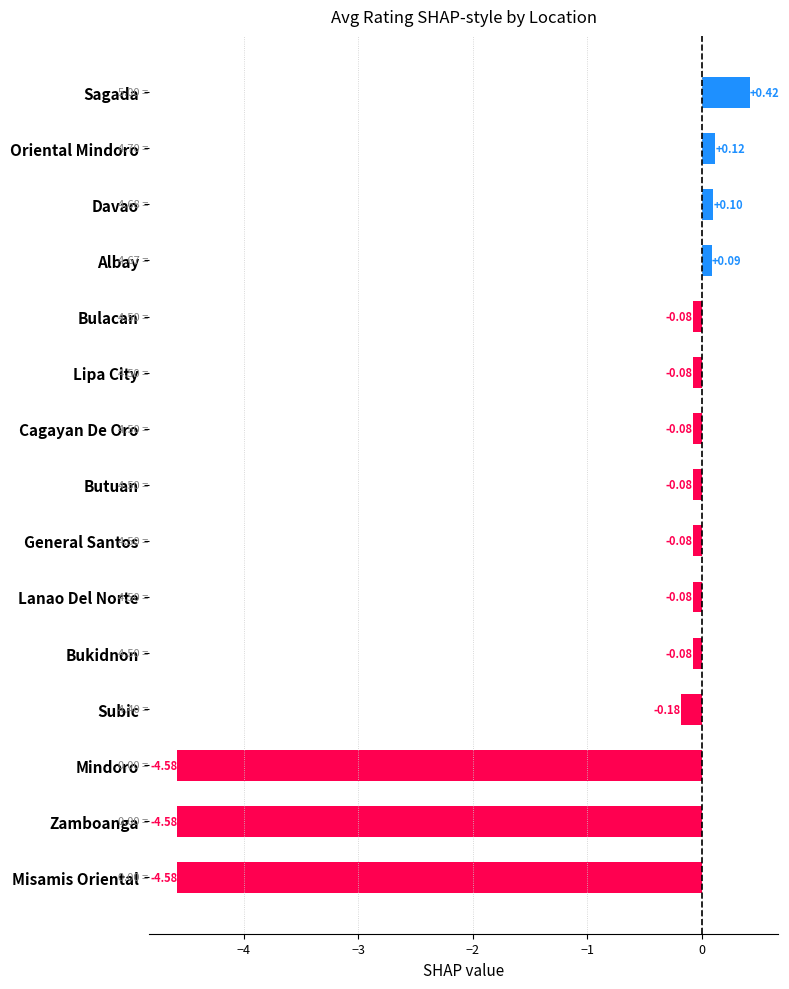

What is the sum of all values?

-13.7